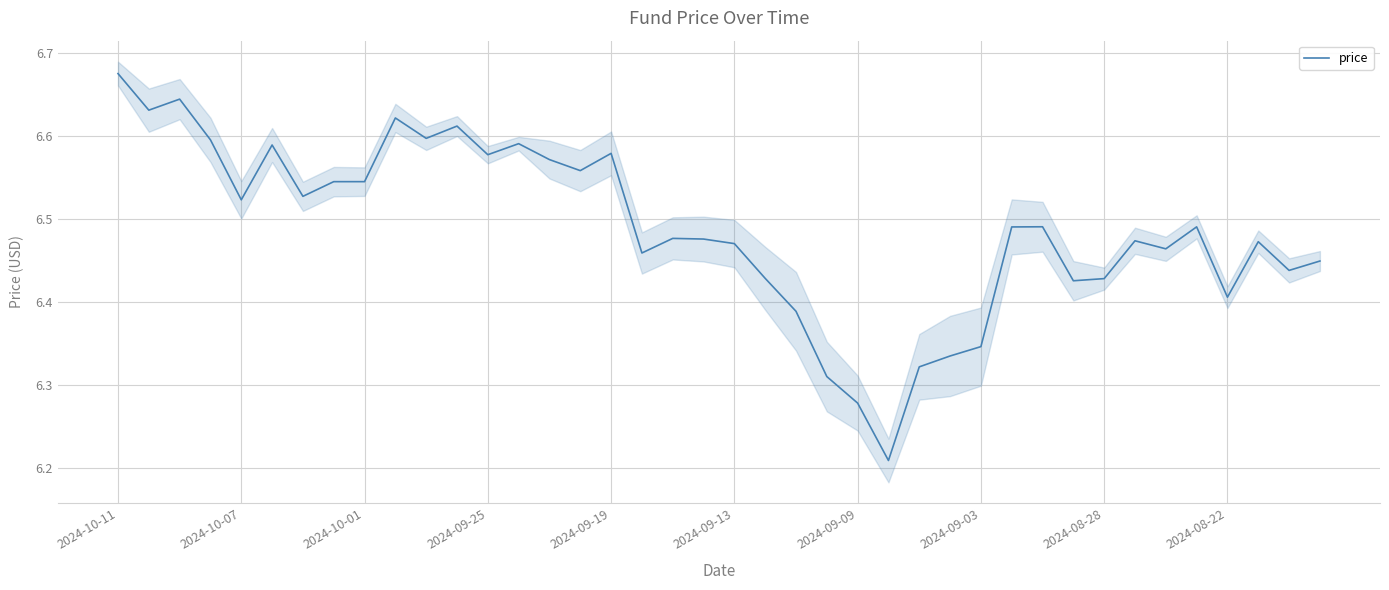

The value at 10 is 6.6. True or false?

True